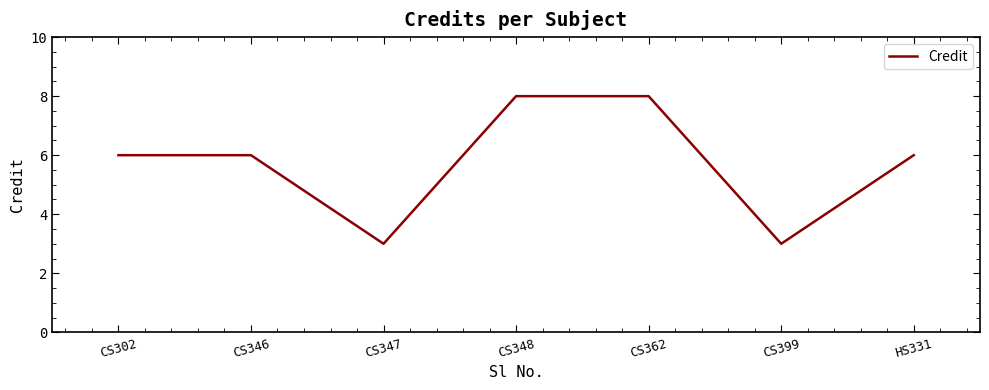

Reading left to right, transcribe all the data shown in this chart.

6	6	3	8	8	3	6